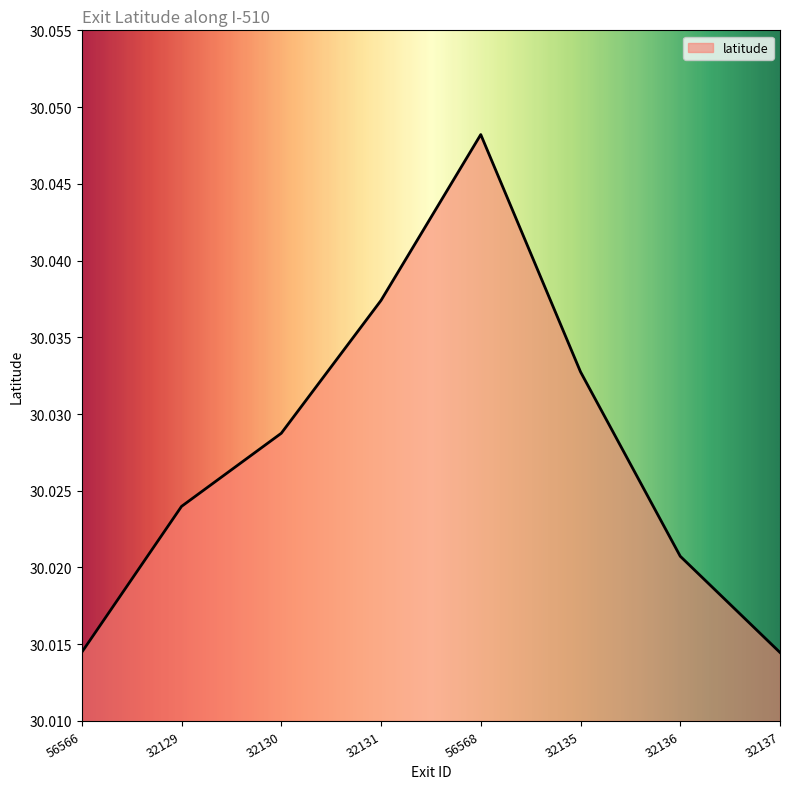

At which category does the data reach its first local peak?

56568